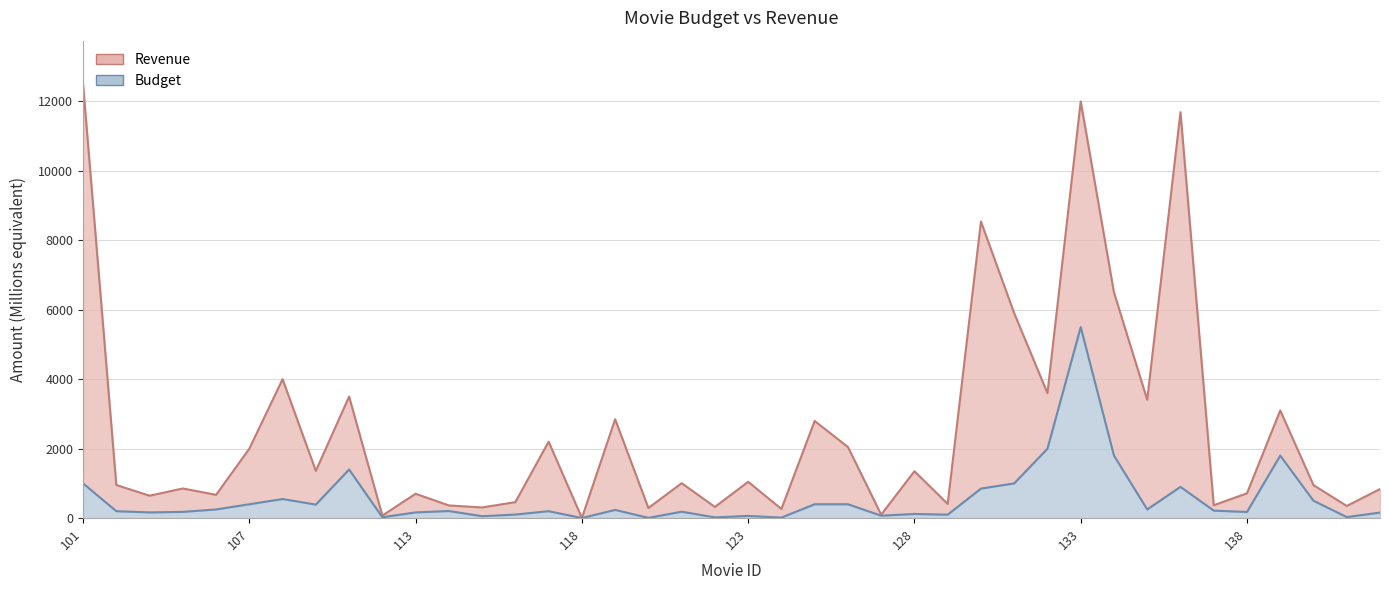

What is the difference between the highest and lowest values at 134?

4700.0